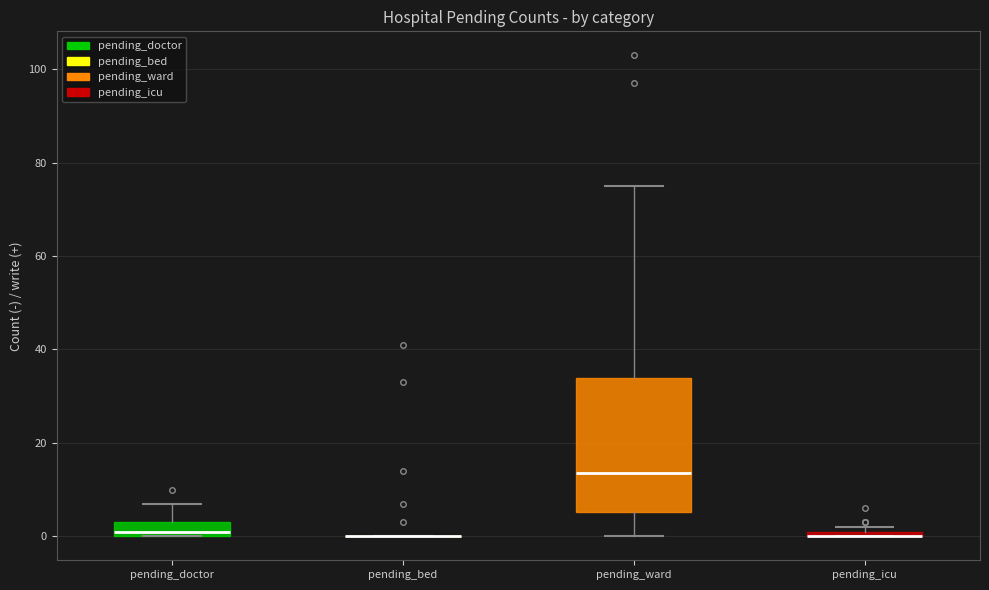

Where is the lower edge of the box for pending_icu on the y-axis? The values are not printed on the chart, so give them approximately, as read against the axis.

0